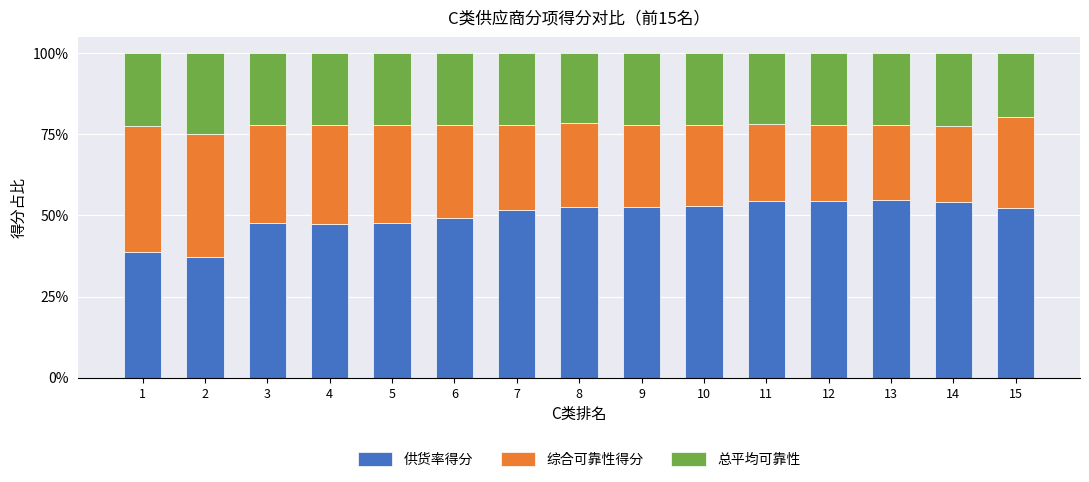

What is the total value across all series at 6?

100.0